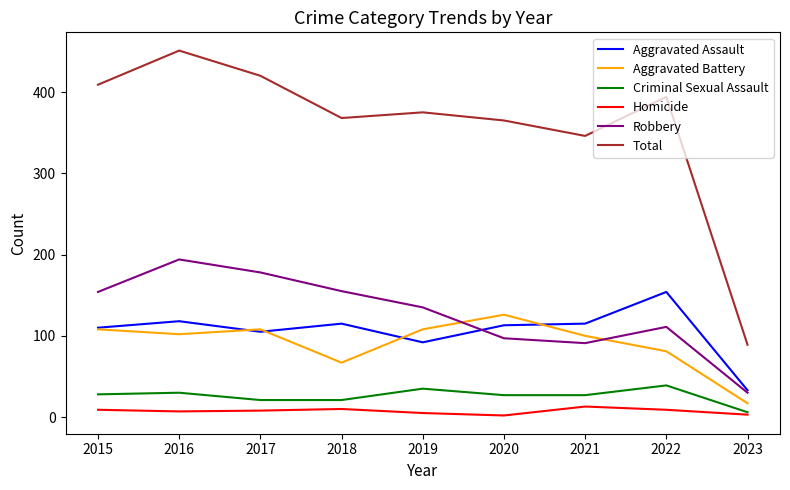

What is the difference between the Criminal Sexual Assault values at 2019 and 2018?

14